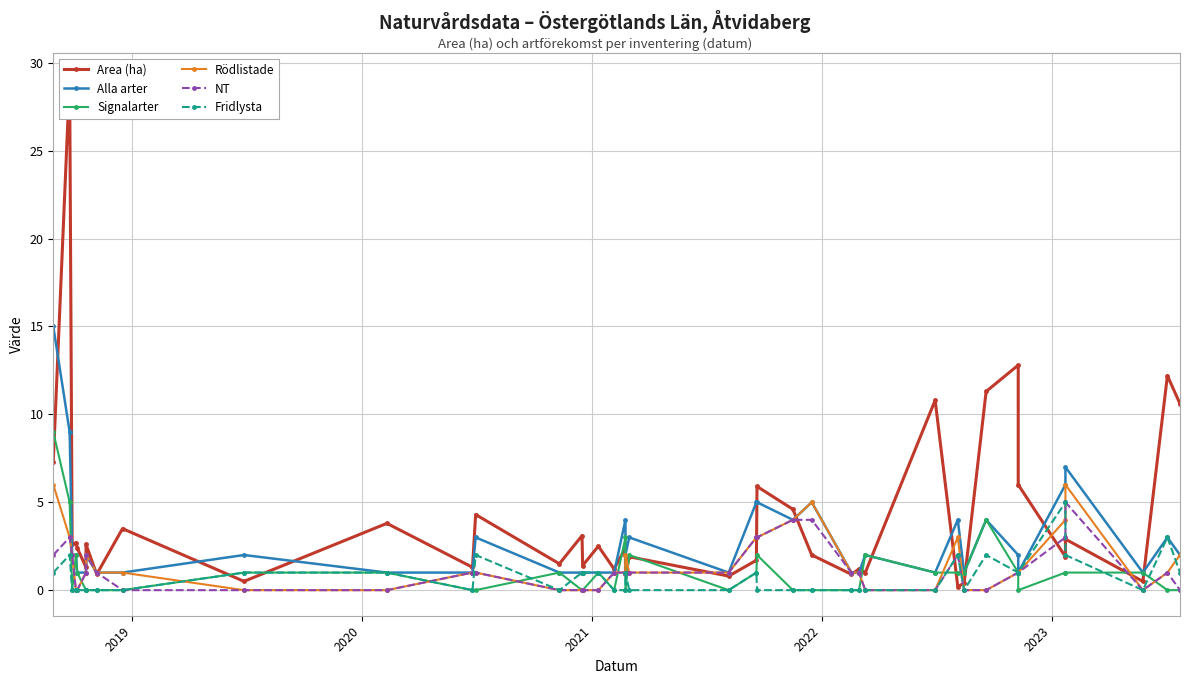

Which series has the largest range (max minus min)?

Area (ha)